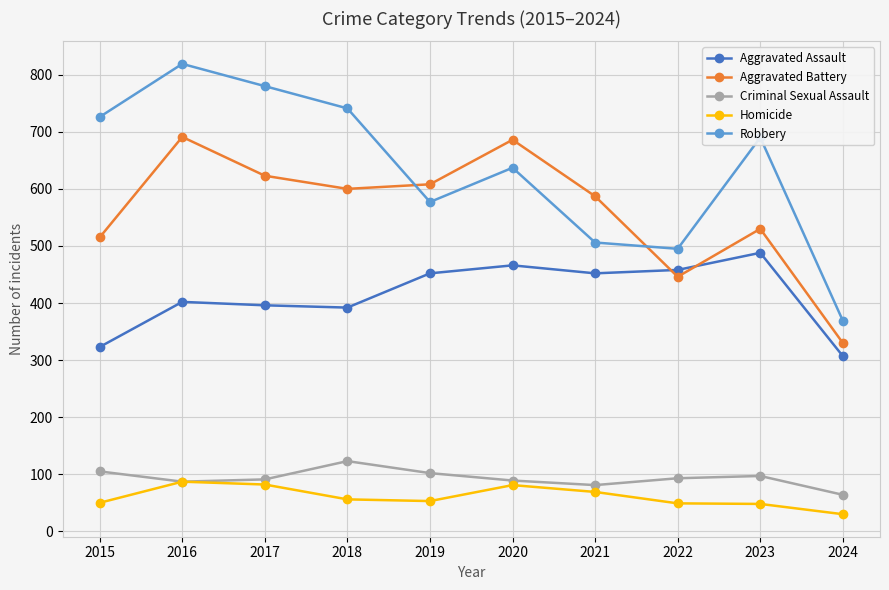

True or false: Robbery and Homicide intersect in this chart.

False